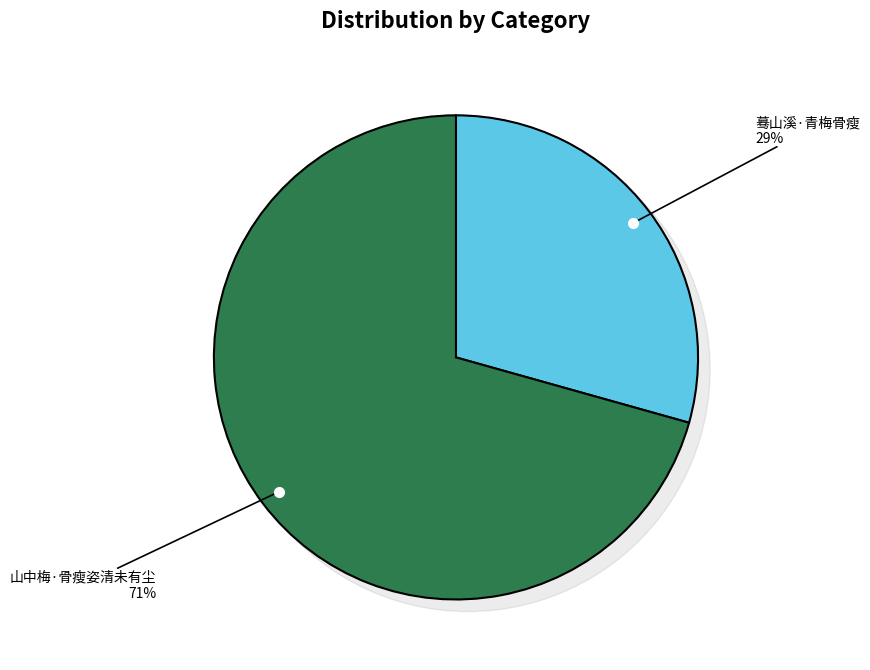

What percentage is the 蓦山溪·青梅骨瘦 slice, to the nearest percent?

29%